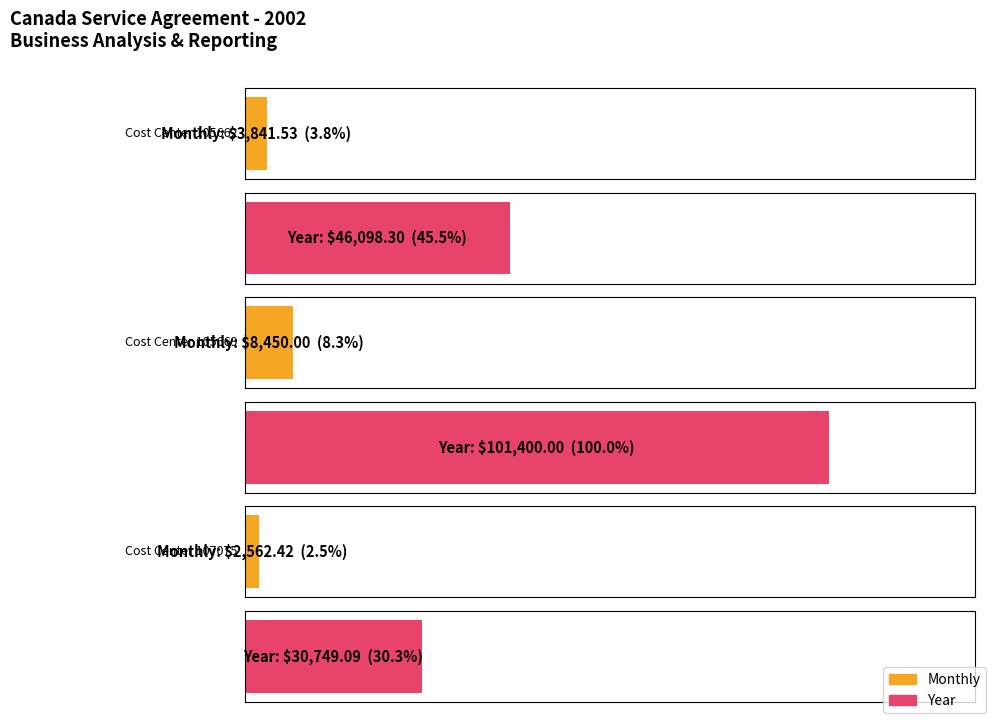

At how many categories does at least one series exceed 47607?

1